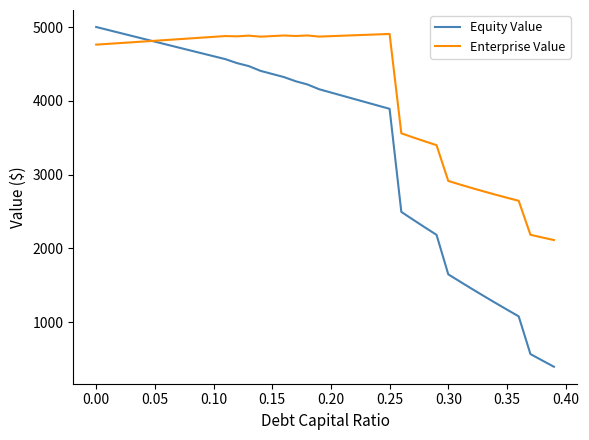

What is the greatest value displayed?

5003.3